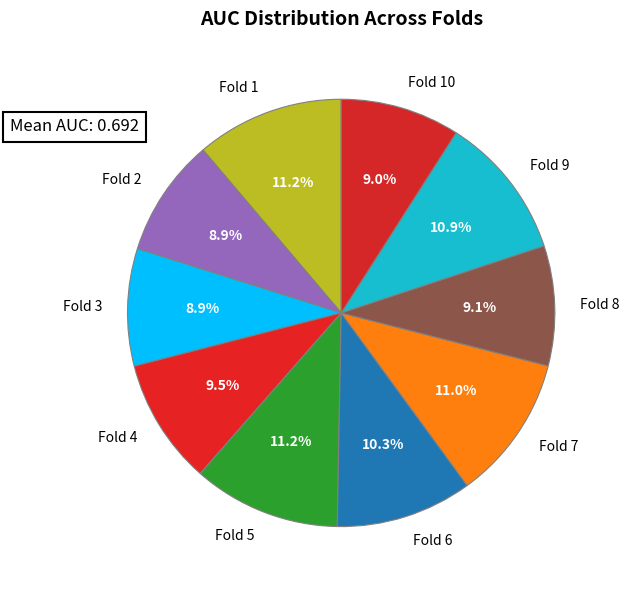

Is there a majority slice in this chart?

No